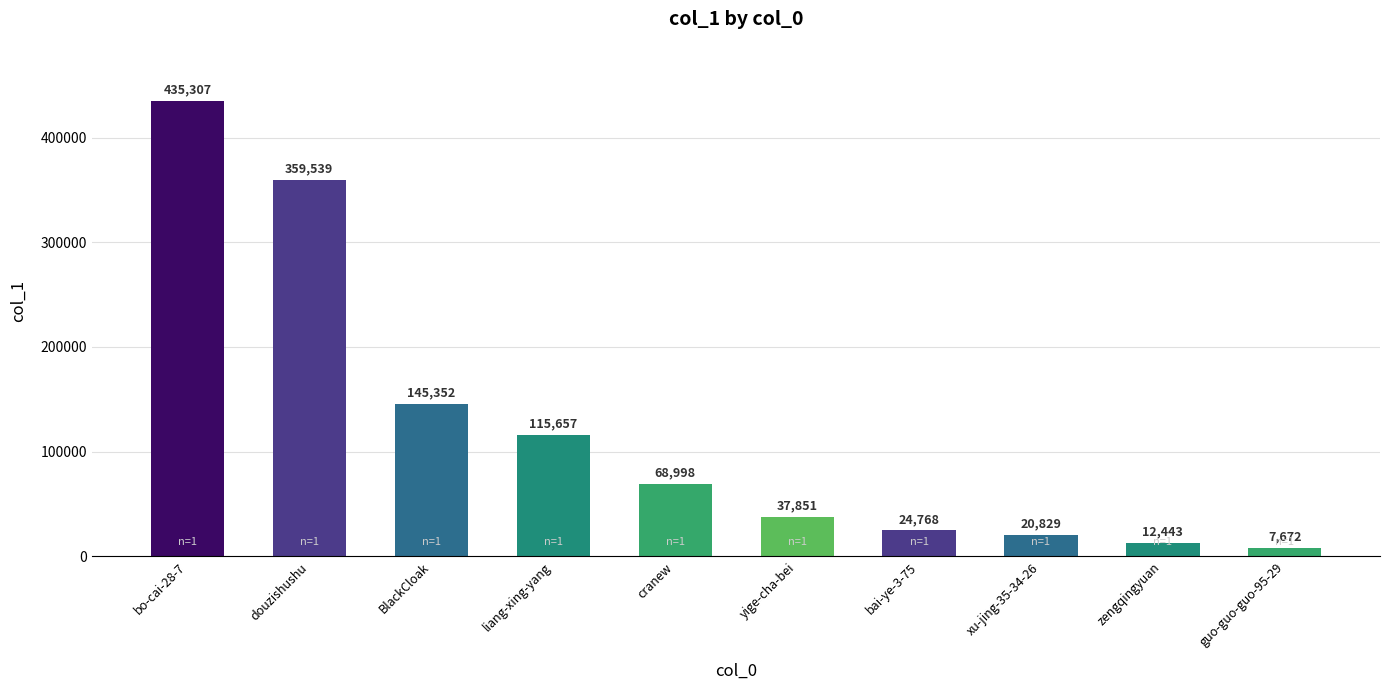

Rank the categories by value from highest to lowest.

bo-cai-28-7, douzishushu, BlackCloak, liang-xing-yang, cranew, yige-cha-bei, bai-ye-3-75, xu-jing-35-34-26, zengqingyuan, guo-guo-guo-95-29